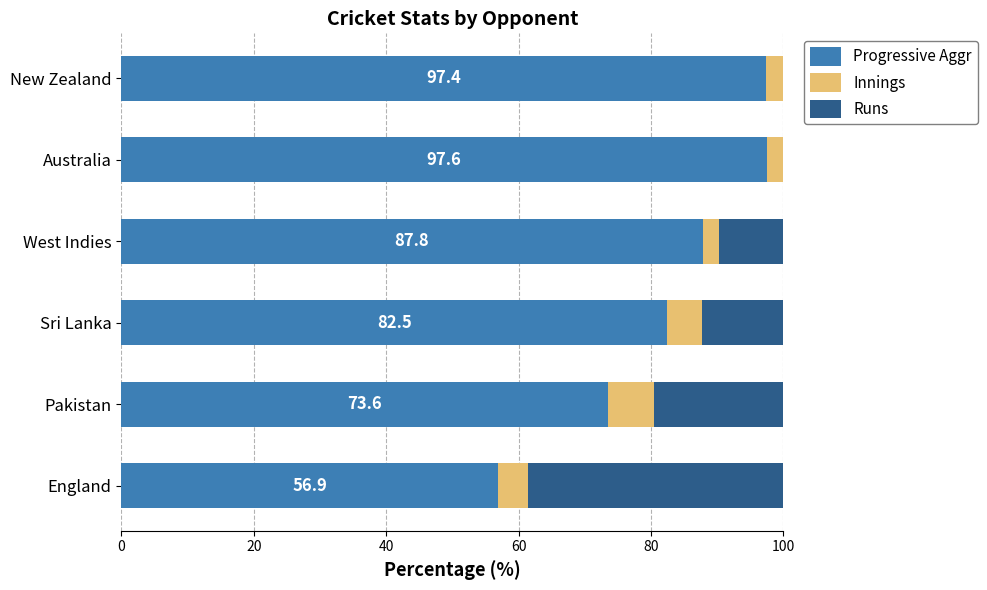

What is the sum of all Progressive Aggr values?

495.6